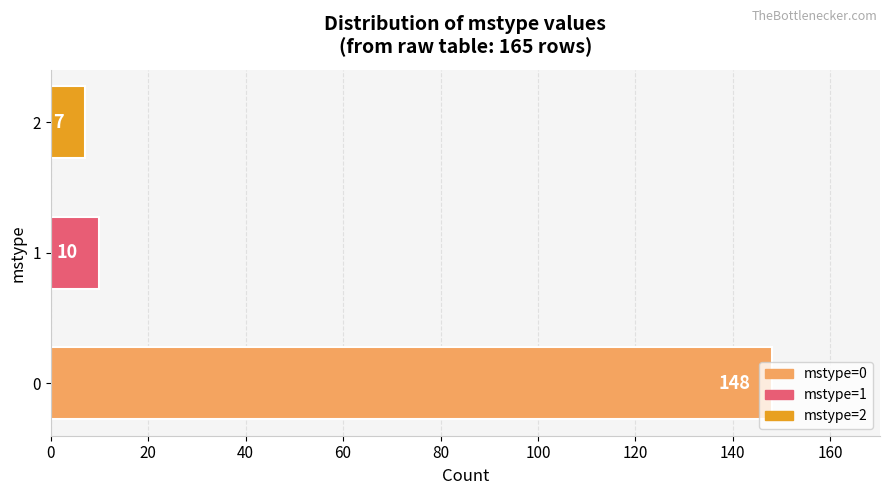

What is the ratio of the value at 0 to the value at 1?

14.8